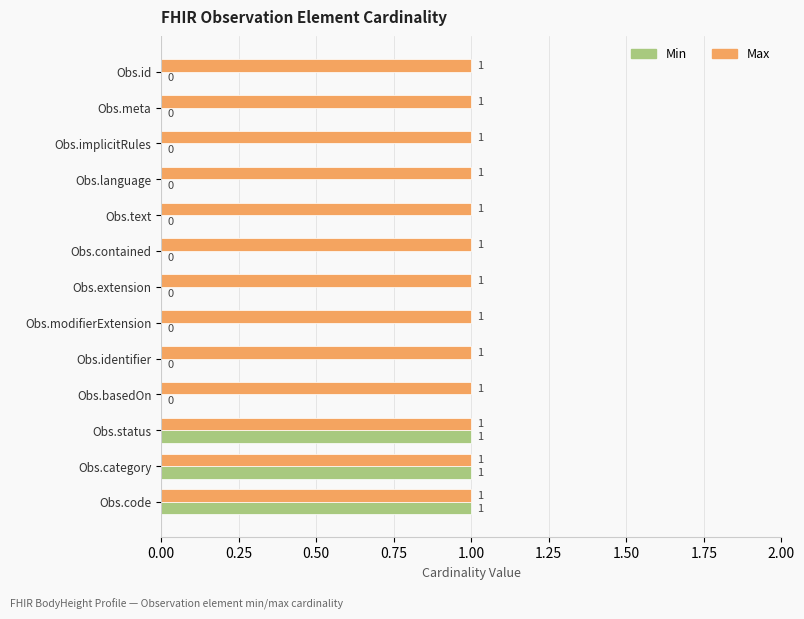

Which series has the widest spread of values?

Min